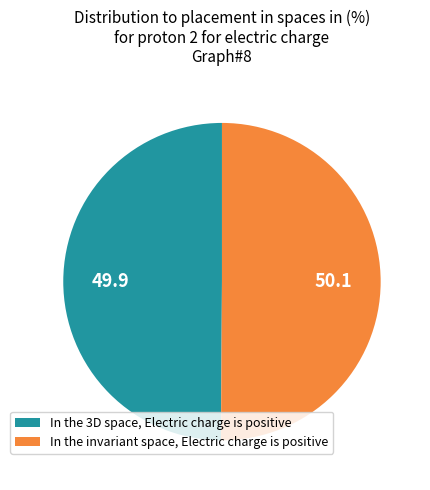

Is it true that In the 3D space, Electric charge is positive is 50% of the pie?

True